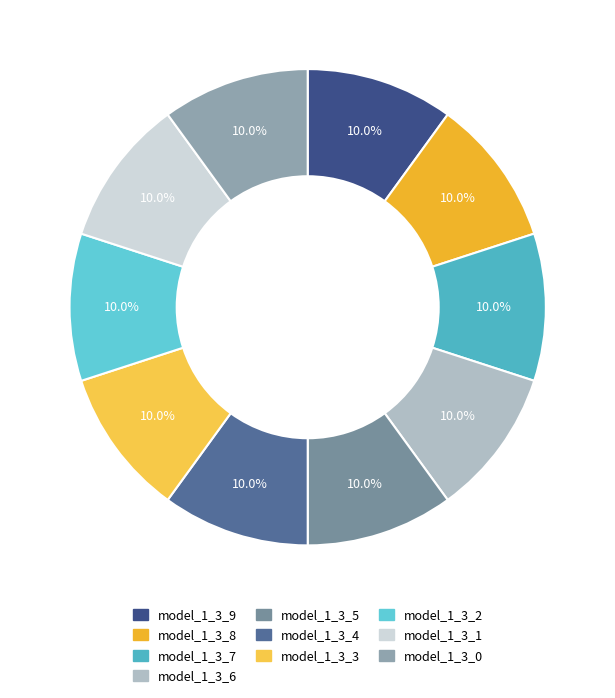

How many slices are in this pie chart?

10